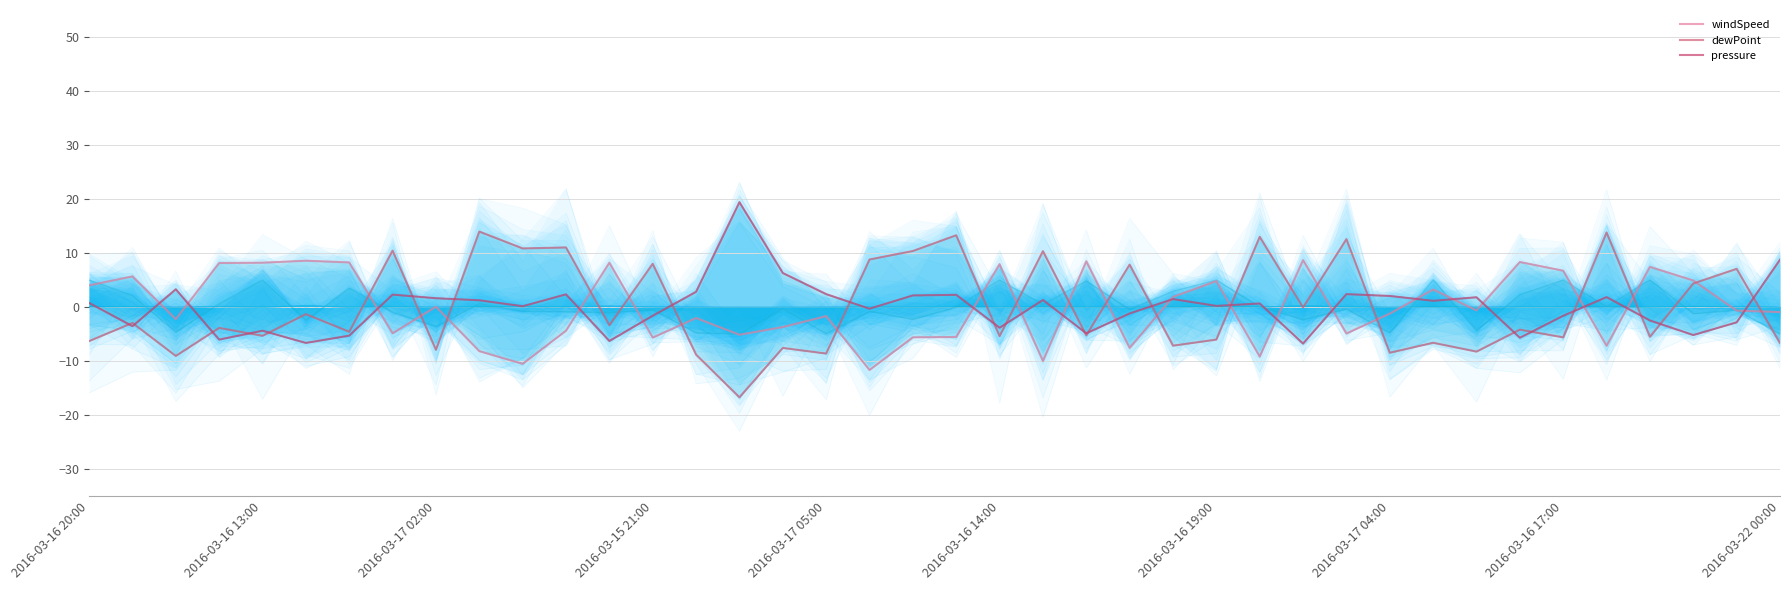

List the labels in order of pressure value, smallest first.

28, 2016-03-16 14:00, 12, 2016-03-15 21:00, 33, 2016-03-16 19:00, 37, 23, 2016-03-17 05:00, 21, 2016-03-16 13:00, 38, 36, 34, 13, 24, 18, 10, 26, 27, 2016-03-16 20:00, 31, 2016-03-22 00:00, 22, 25, 2016-03-16 17:00, 32, 35, 30, 19, 20, 2016-03-17 04:00, 11, 17, 29, 14, 2016-03-17 02:00, 16, 39, 15